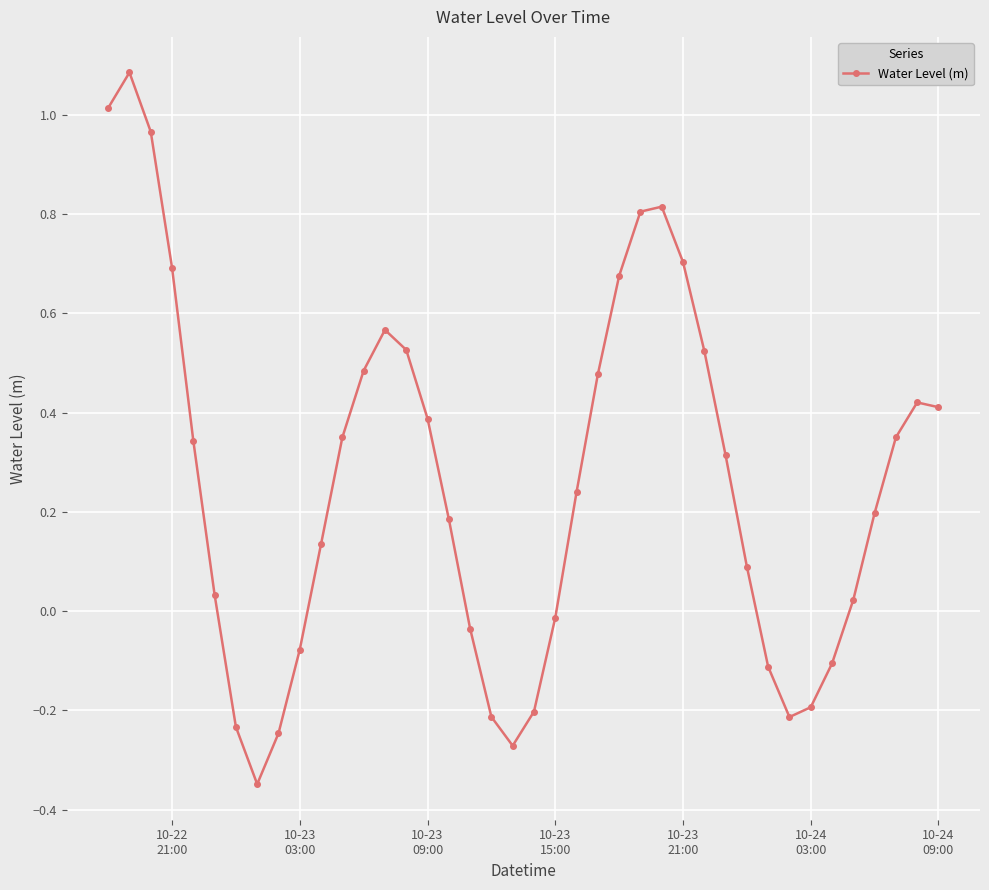

Does the chart display data point markers on the line(s)?

Yes